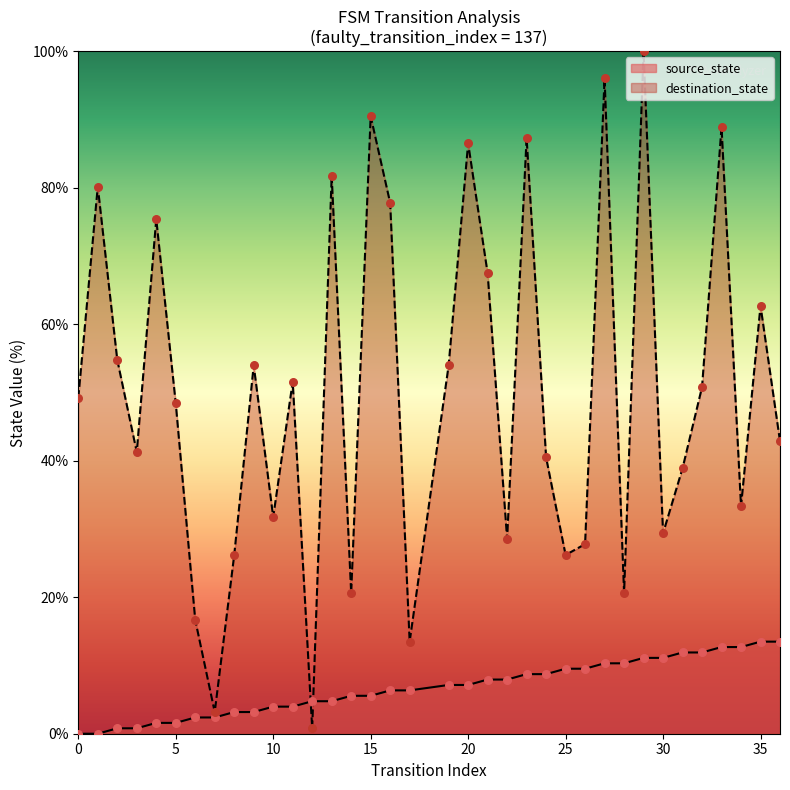

Which series has the largest total across all categories?

destination_state